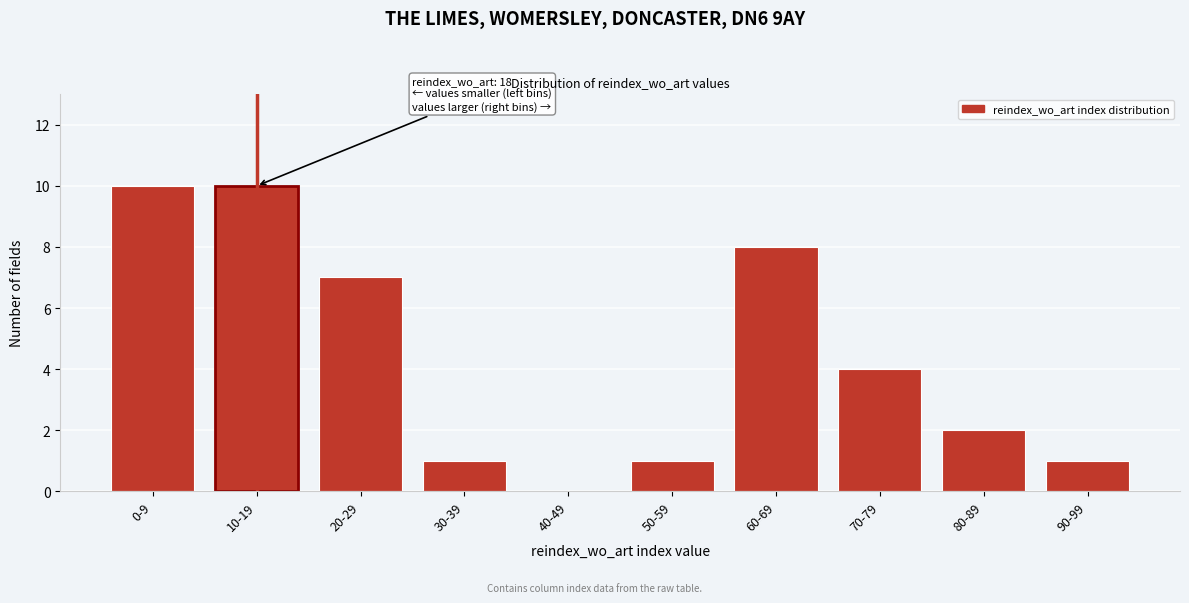

Reading left to right, transcribe all the data shown in this chart.

0-9=10	10-19=10	20-29=7	30-39=1	40-49=0	50-59=1	60-69=8	70-79=4	80-89=2	90-99=1